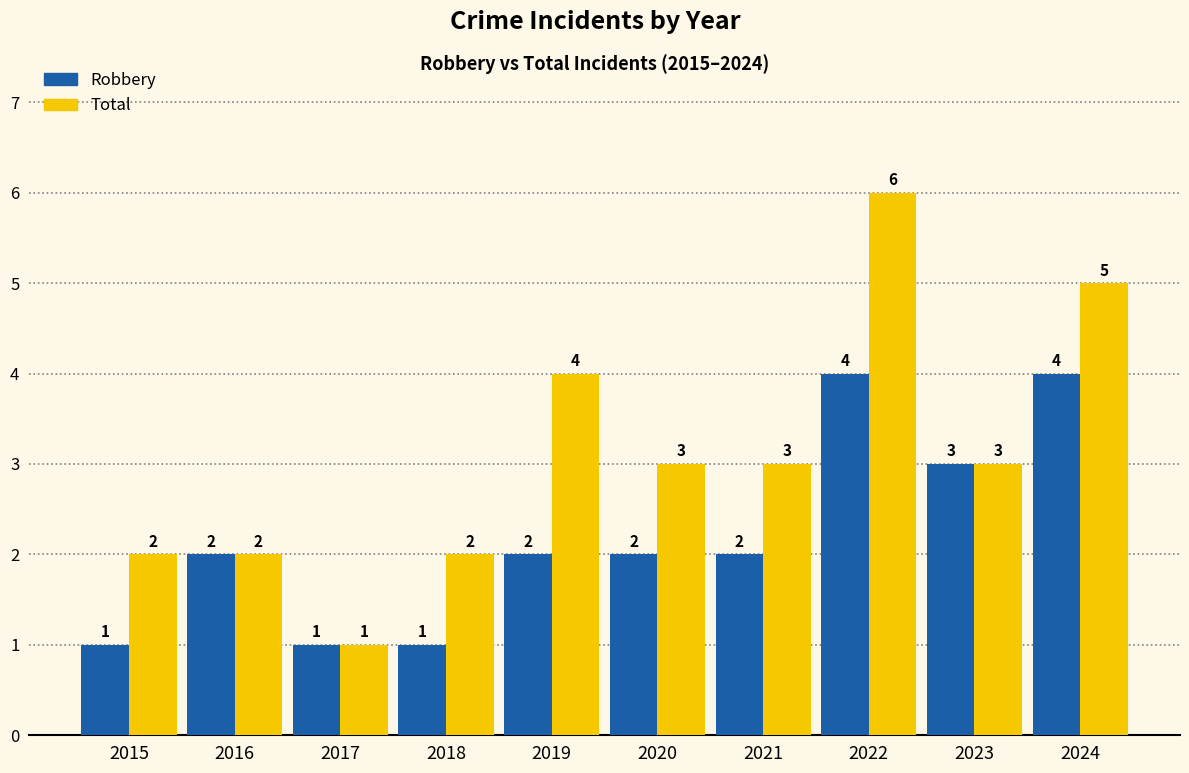

What is the total value across all series at 2019?

6